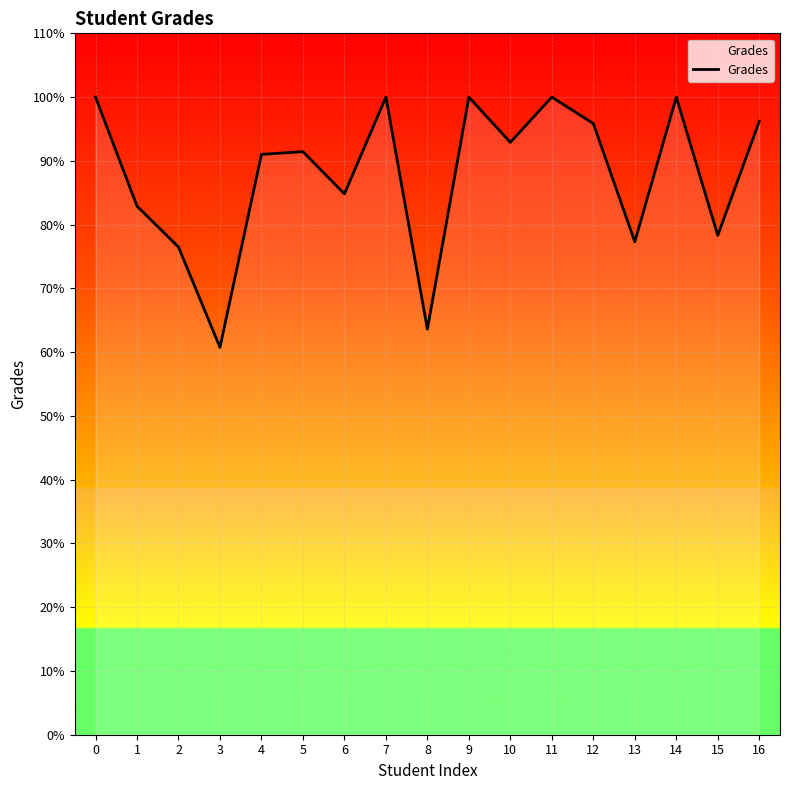

Is it true that the value at 13 is 77.3?

True